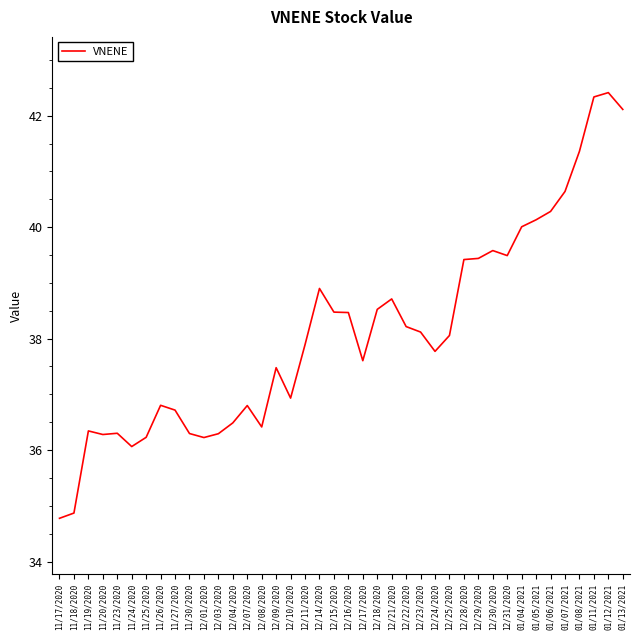

The chart shows a value of 57.8 at 11/26/2020. True or false?

False